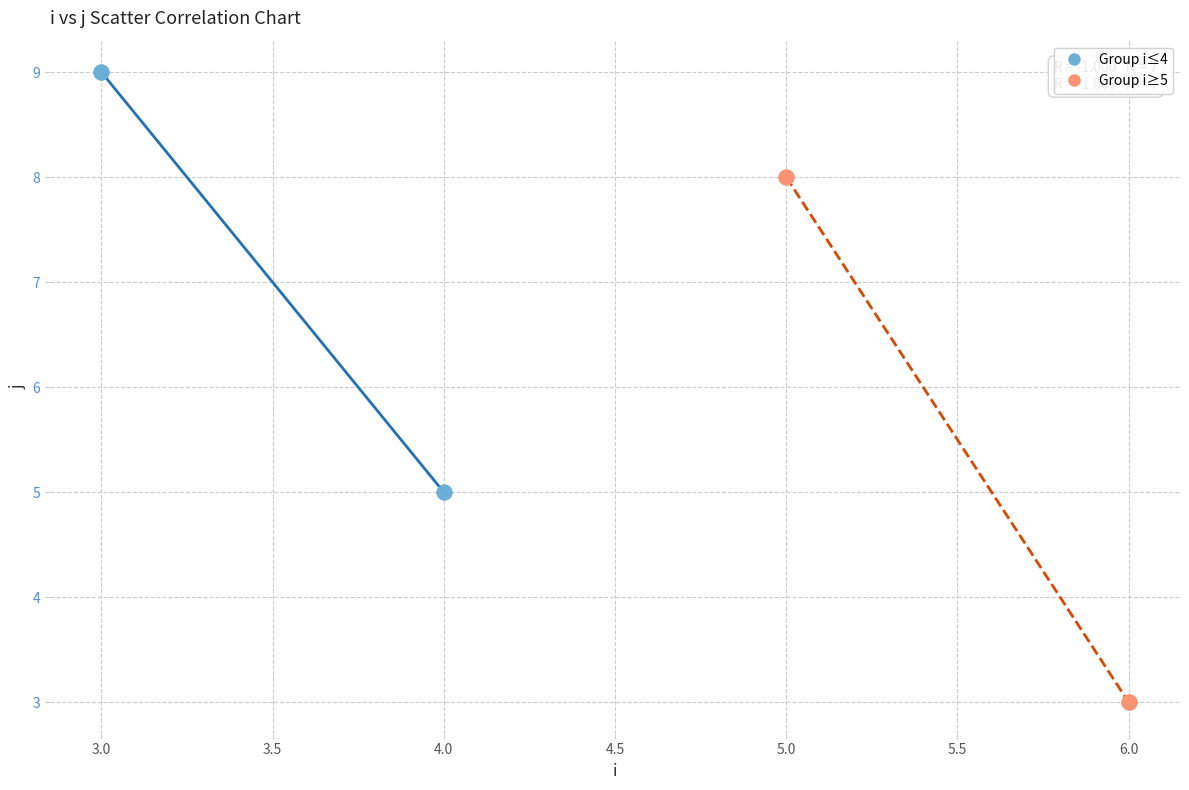

Which series reaches the minimum Y coordinate?

Group i≥5